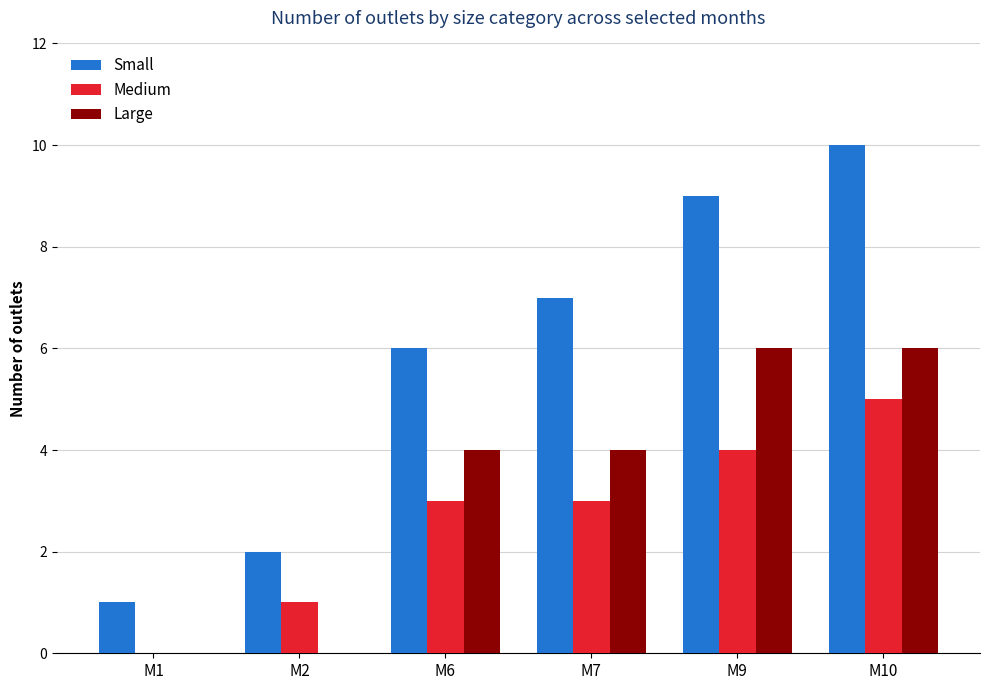

What is the difference between the Medium values at M9 and M6?

1